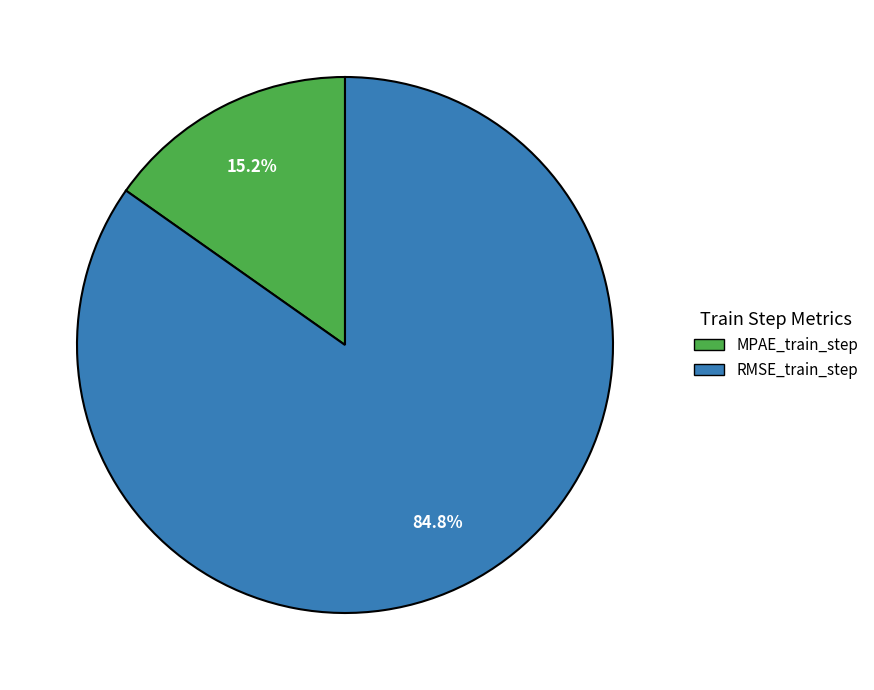

How many slices are in this pie chart?

2